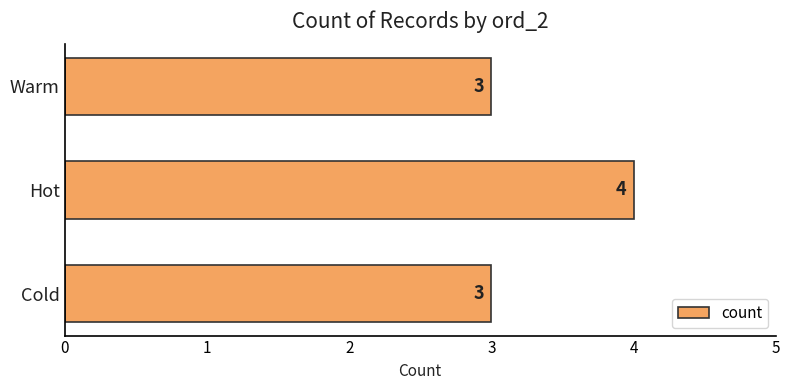

Reading bottom to top, transcribe all the data shown in this chart.

Cold=3	Hot=4	Warm=3